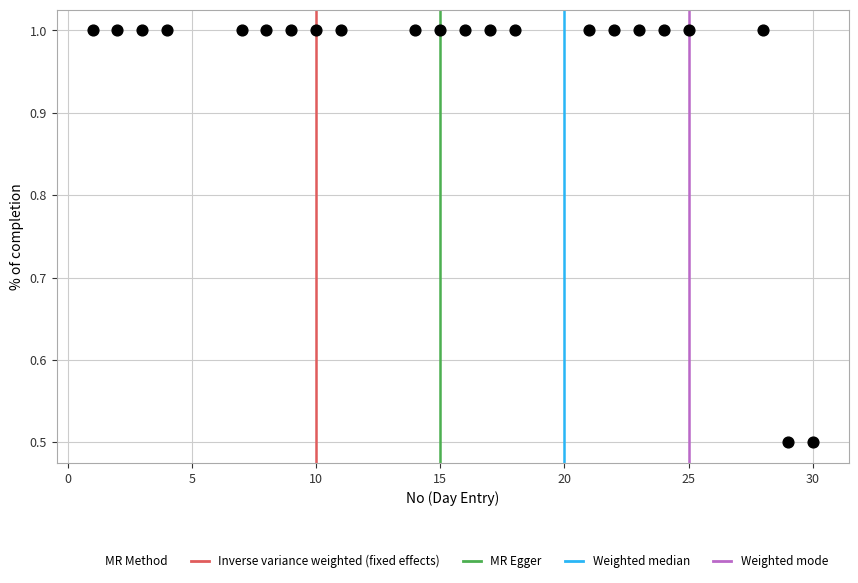

What is the range of Y values (max minus min)?

0.5